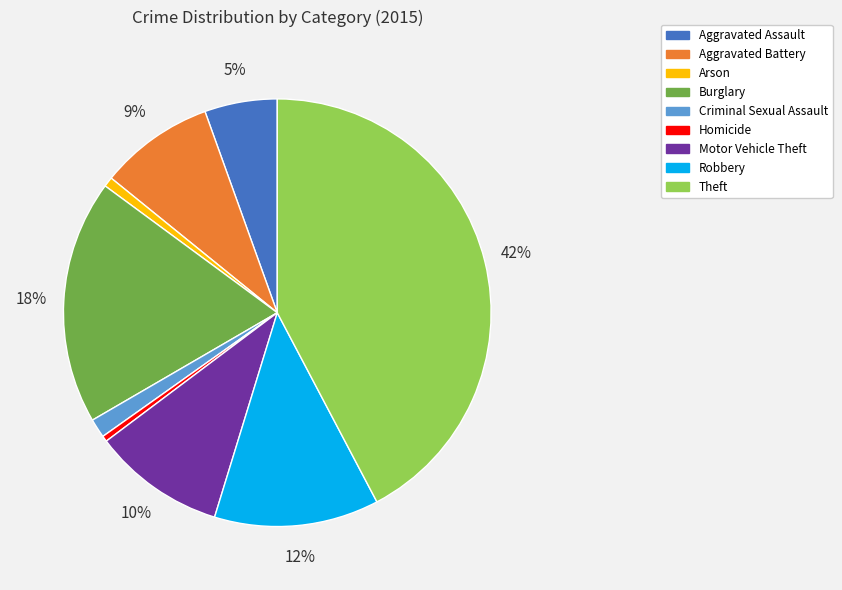

To the nearest percent, what is the combined percentage of Motor Vehicle Theft and Aggravated Battery?

19%